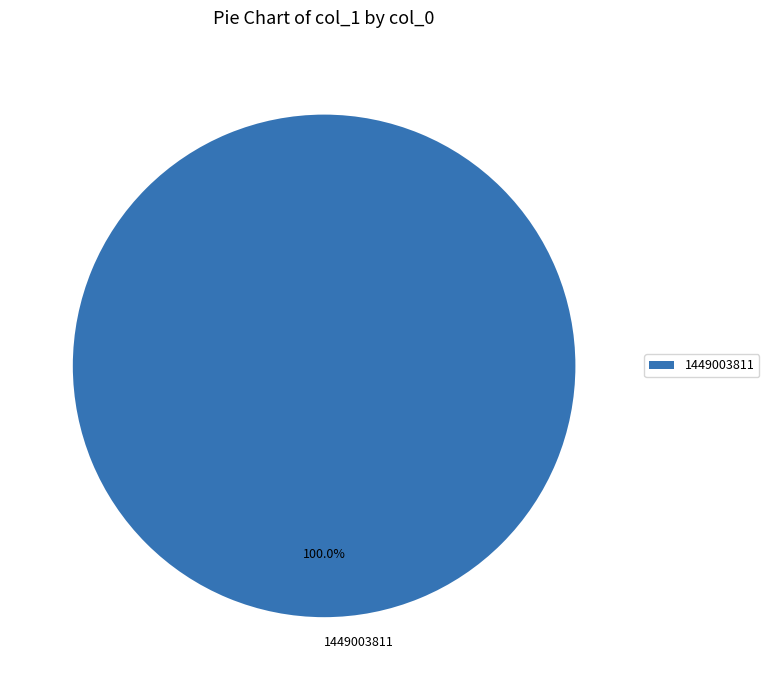

Rank the categories by value from lowest to highest.

1449003811